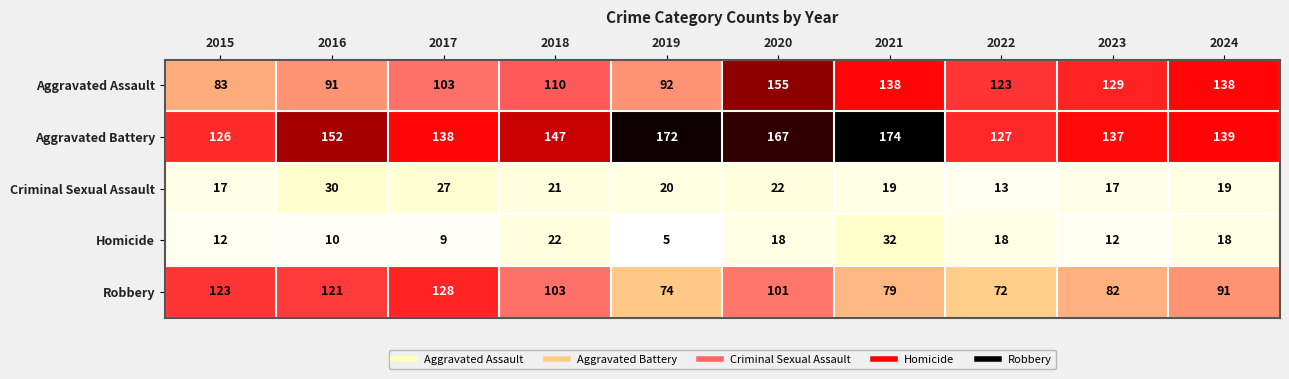

The Homicide series shows 18 at 2022. True or false?

True